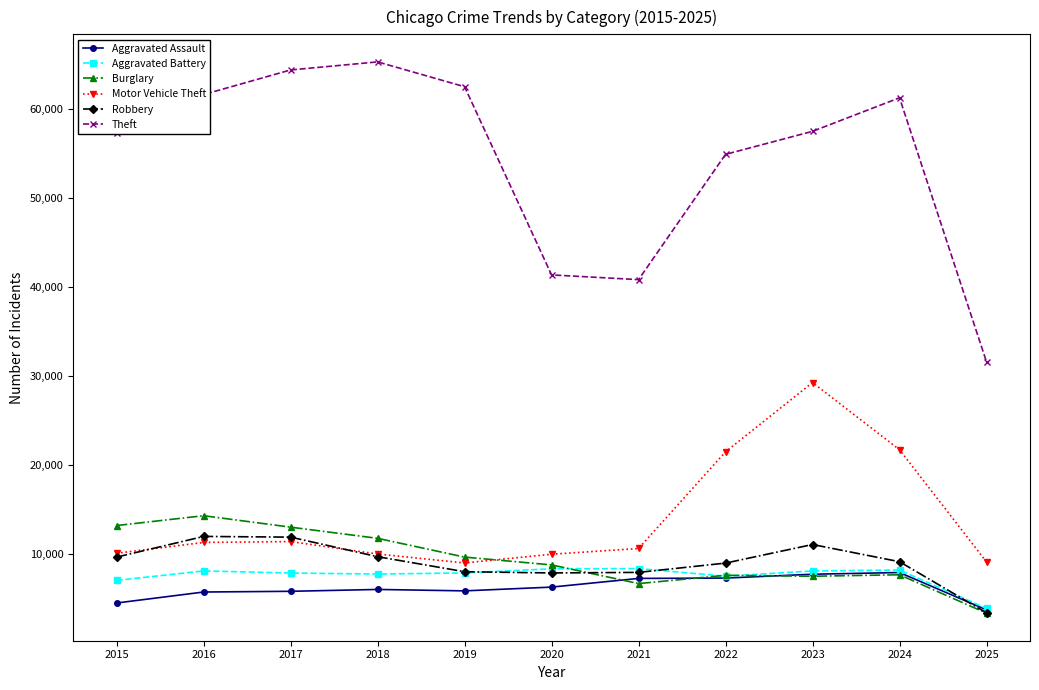

True or false: Theft has more than 1 interior local peaks.

True